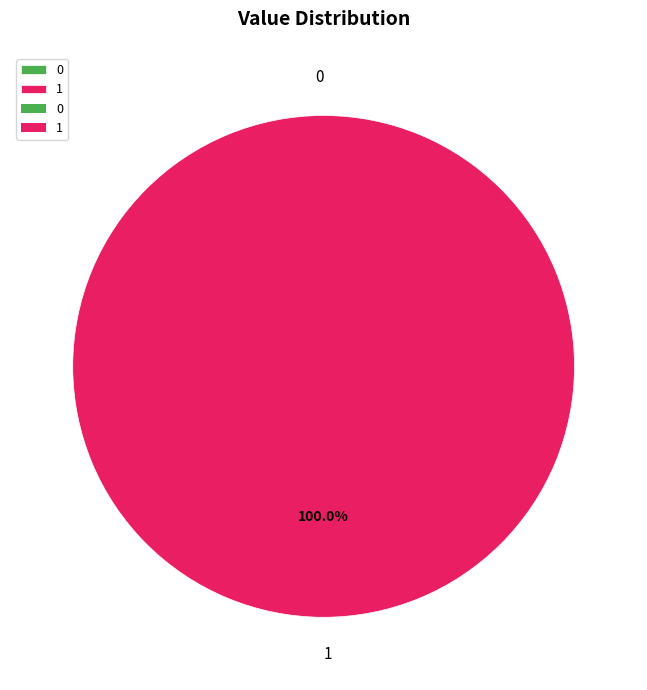

What is the largest slice in the pie chart?

1